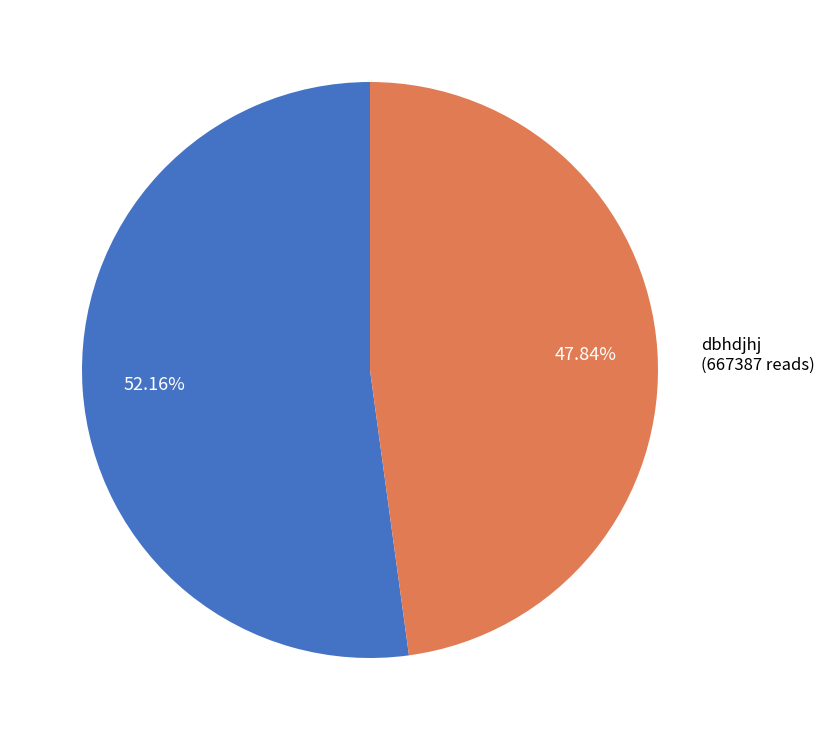

How many segments does this pie chart have?

2